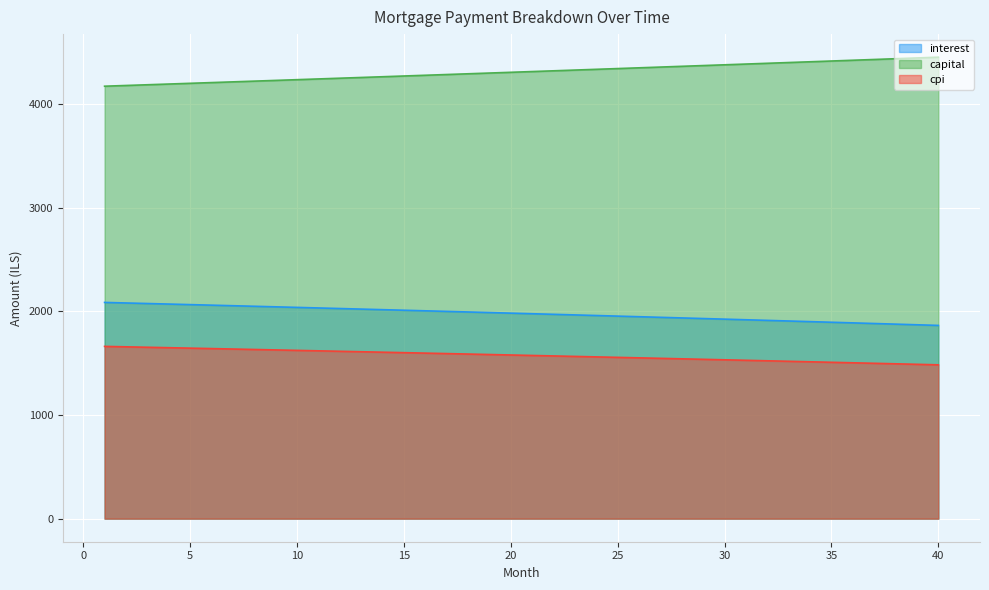

How many lines are shown in the chart?

3